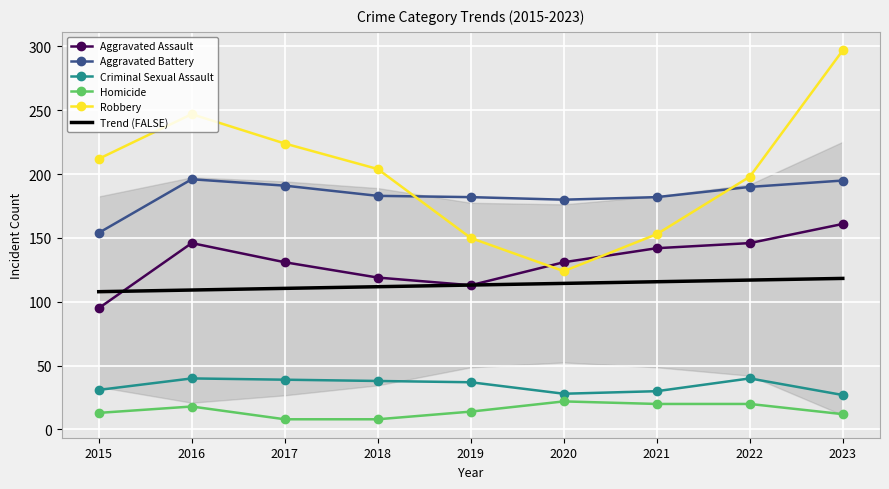

True or false: Criminal Sexual Assault has more than 0 points higher than both neighbors.

True